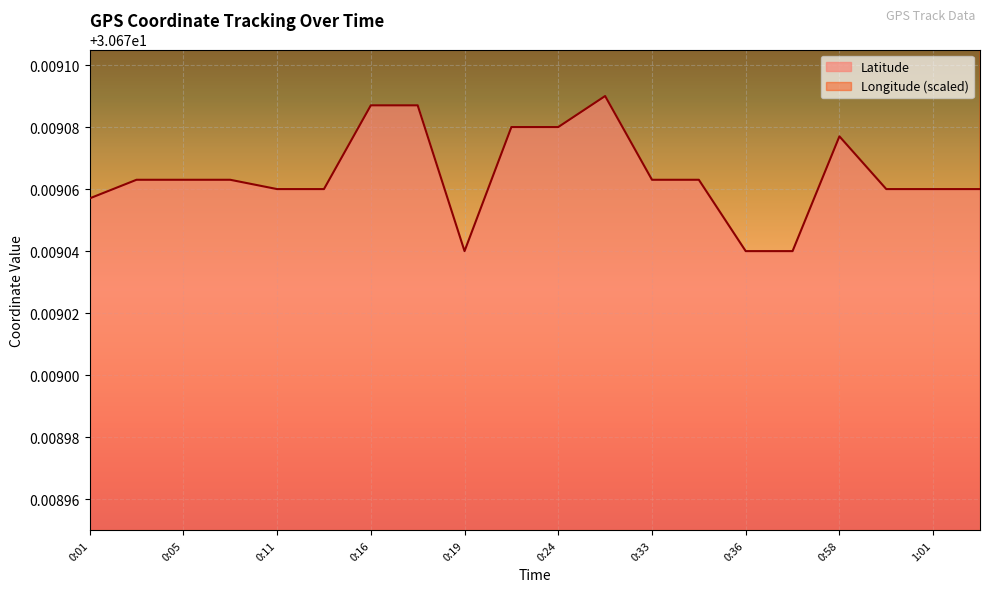

The Latitude series shows 43.1 at 0:11. True or false?

False